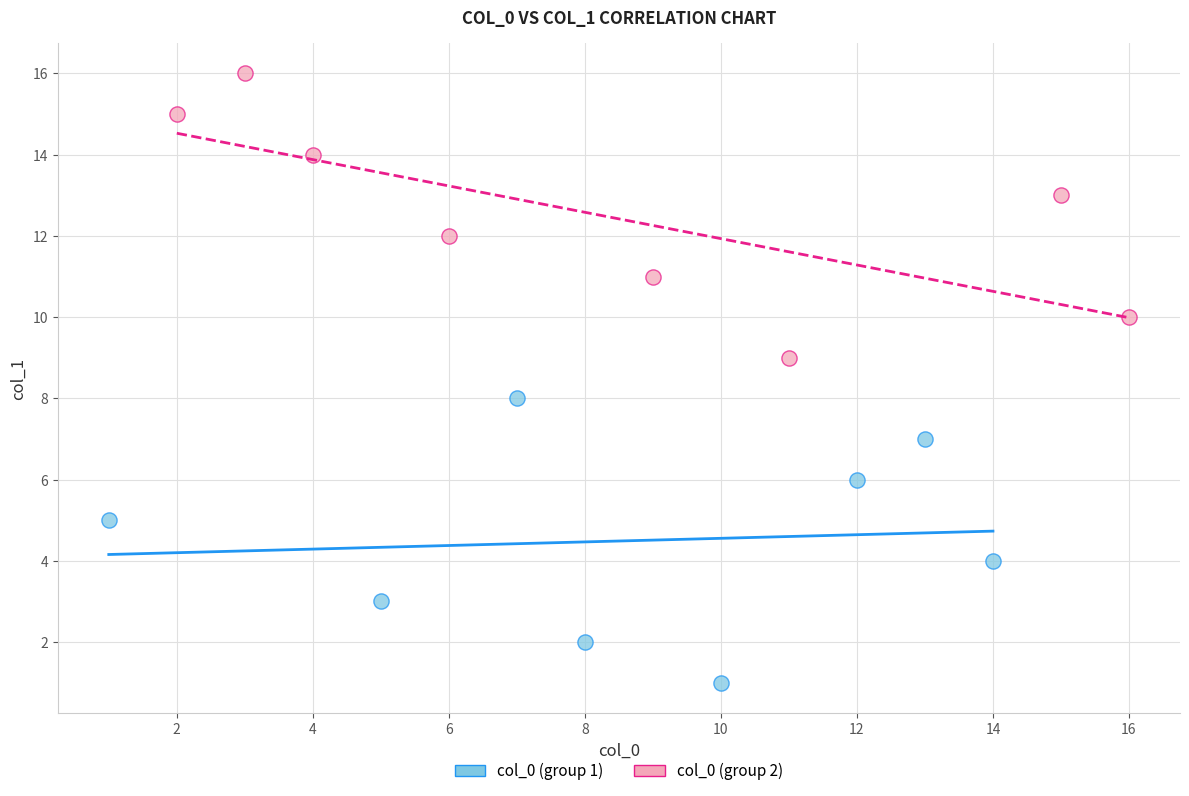

Which series reaches the maximum Y coordinate?

col_0 (group 2)